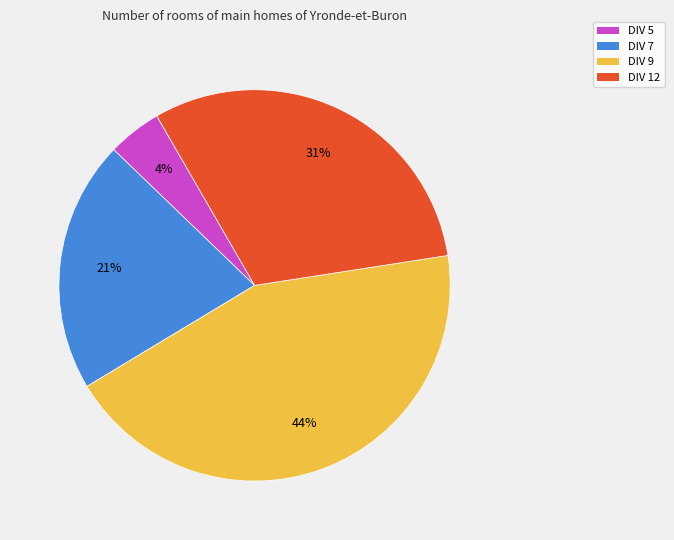

To the nearest percent, what is the average slice percentage?

25%